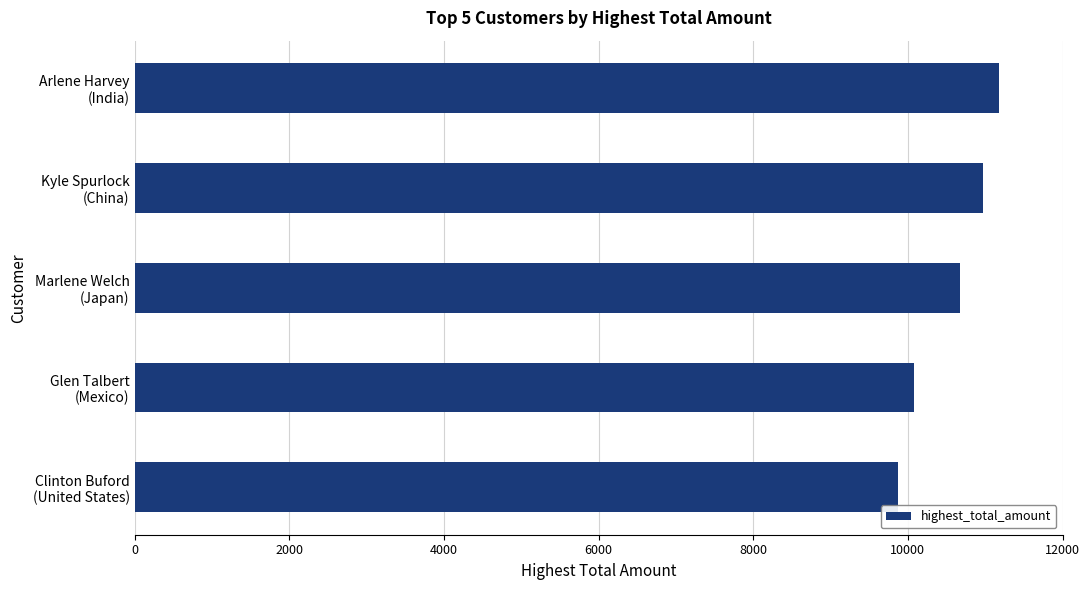

Rank the categories by value from highest to lowest.

Arlene Harvey
(India), Kyle Spurlock
(China), Marlene Welch
(Japan), Glen Talbert
(Mexico), Clinton Buford
(United States)